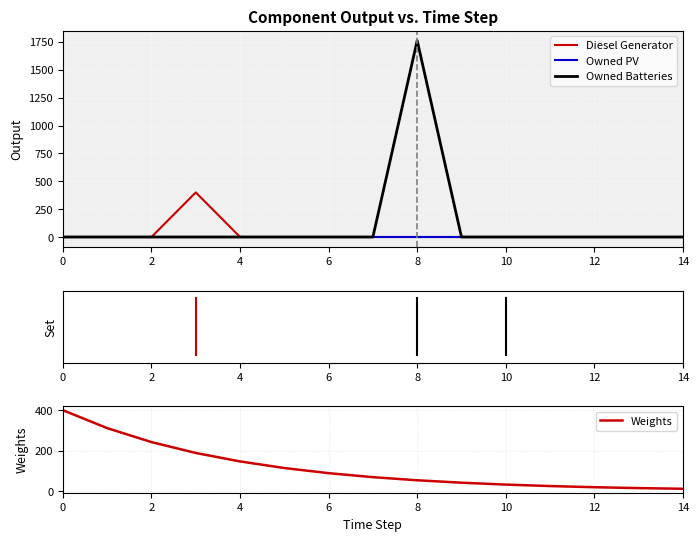

How many data points in Owned Batteries are above 0?

2